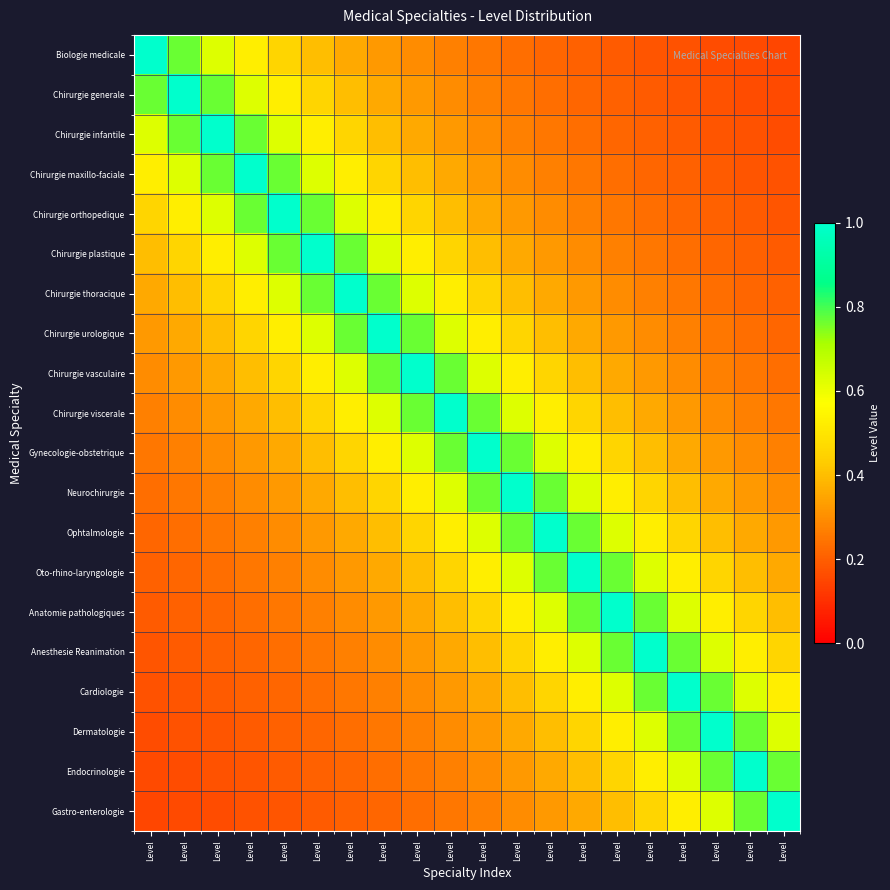

Reading left to right, transcribe all the data shown in this chart.

Biologie medicale: Level=1.0	Level=0.8	Level=0.6	Level=0.5	Level=0.5	Level=0.4	Level=0.4	Level=0.3	Level=0.3	Level=0.3	Level=0.2	Level=0.2	Level=0.2	Level=0.2	Level=0.2	Level=0.2	Level=0.2	Level=0.2	Level=0.2	Level=0.1
Chirurgie generale: Level=0.8	Level=1.0	Level=0.8	Level=0.6	Level=0.5	Level=0.5	Level=0.4	Level=0.4	Level=0.3	Level=0.3	Level=0.3	Level=0.2	Level=0.2	Level=0.2	Level=0.2	Level=0.2	Level=0.2	Level=0.2	Level=0.2	Level=0.2
Chirurgie infantile: Level=0.6	Level=0.8	Level=1.0	Level=0.8	Level=0.6	Level=0.5	Level=0.5	Level=0.4	Level=0.4	Level=0.3	Level=0.3	Level=0.3	Level=0.2	Level=0.2	Level=0.2	Level=0.2	Level=0.2	Level=0.2	Level=0.2	Level=0.2
Chirurgie maxillo-faciale: Level=0.5	Level=0.6	Level=0.8	Level=1.0	Level=0.8	Level=0.6	Level=0.5	Level=0.5	Level=0.4	Level=0.4	Level=0.3	Level=0.3	Level=0.3	Level=0.2	Level=0.2	Level=0.2	Level=0.2	Level=0.2	Level=0.2	Level=0.2
Chirurgie orthopedique: Level=0.5	Level=0.5	Level=0.6	Level=0.8	Level=1.0	Level=0.8	Level=0.6	Level=0.5	Level=0.5	Level=0.4	Level=0.4	Level=0.3	Level=0.3	Level=0.3	Level=0.2	Level=0.2	Level=0.2	Level=0.2	Level=0.2	Level=0.2
Chirurgie plastique: Level=0.4	Level=0.5	Level=0.5	Level=0.6	Level=0.8	Level=1.0	Level=0.8	Level=0.6	Level=0.5	Level=0.5	Level=0.4	Level=0.4	Level=0.3	Level=0.3	Level=0.3	Level=0.2	Level=0.2	Level=0.2	Level=0.2	Level=0.2
Chirurgie thoracique: Level=0.4	Level=0.4	Level=0.5	Level=0.5	Level=0.6	Level=0.8	Level=1.0	Level=0.8	Level=0.6	Level=0.5	Level=0.5	Level=0.4	Level=0.4	Level=0.3	Level=0.3	Level=0.3	Level=0.2	Level=0.2	Level=0.2	Level=0.2
Chirurgie urologique: Level=0.3	Level=0.4	Level=0.4	Level=0.5	Level=0.5	Level=0.6	Level=0.8	Level=1.0	Level=0.8	Level=0.6	Level=0.5	Level=0.5	Level=0.4	Level=0.4	Level=0.3	Level=0.3	Level=0.3	Level=0.2	Level=0.2	Level=0.2
Chirurgie vasculaire: Level=0.3	Level=0.3	Level=0.4	Level=0.4	Level=0.5	Level=0.5	Level=0.6	Level=0.8	Level=1.0	Level=0.8	Level=0.6	Level=0.5	Level=0.5	Level=0.4	Level=0.4	Level=0.3	Level=0.3	Level=0.3	Level=0.2	Level=0.2
Chirurgie viscerale: Level=0.3	Level=0.3	Level=0.3	Level=0.4	Level=0.4	Level=0.5	Level=0.5	Level=0.6	Level=0.8	Level=1.0	Level=0.8	Level=0.6	Level=0.5	Level=0.5	Level=0.4	Level=0.4	Level=0.3	Level=0.3	Level=0.3	Level=0.2
Gynecologie-obstetrique: Level=0.2	Level=0.3	Level=0.3	Level=0.3	Level=0.4	Level=0.4	Level=0.5	Level=0.5	Level=0.6	Level=0.8	Level=1.0	Level=0.8	Level=0.6	Level=0.5	Level=0.5	Level=0.4	Level=0.4	Level=0.3	Level=0.3	Level=0.3
Neurochirurgie: Level=0.2	Level=0.2	Level=0.3	Level=0.3	Level=0.3	Level=0.4	Level=0.4	Level=0.5	Level=0.5	Level=0.6	Level=0.8	Level=1.0	Level=0.8	Level=0.6	Level=0.5	Level=0.5	Level=0.4	Level=0.4	Level=0.3	Level=0.3
Ophtalmologie: Level=0.2	Level=0.2	Level=0.2	Level=0.3	Level=0.3	Level=0.3	Level=0.4	Level=0.4	Level=0.5	Level=0.5	Level=0.6	Level=0.8	Level=1.0	Level=0.8	Level=0.6	Level=0.5	Level=0.5	Level=0.4	Level=0.4	Level=0.3
Oto-rhino-laryngologie: Level=0.2	Level=0.2	Level=0.2	Level=0.2	Level=0.3	Level=0.3	Level=0.3	Level=0.4	Level=0.4	Level=0.5	Level=0.5	Level=0.6	Level=0.8	Level=1.0	Level=0.8	Level=0.6	Level=0.5	Level=0.5	Level=0.4	Level=0.4
Anatomie pathologiques: Level=0.2	Level=0.2	Level=0.2	Level=0.2	Level=0.2	Level=0.3	Level=0.3	Level=0.3	Level=0.4	Level=0.4	Level=0.5	Level=0.5	Level=0.6	Level=0.8	Level=1.0	Level=0.8	Level=0.6	Level=0.5	Level=0.5	Level=0.4
Anesthesie Reanimation: Level=0.2	Level=0.2	Level=0.2	Level=0.2	Level=0.2	Level=0.2	Level=0.3	Level=0.3	Level=0.3	Level=0.4	Level=0.4	Level=0.5	Level=0.5	Level=0.6	Level=0.8	Level=1.0	Level=0.8	Level=0.6	Level=0.5	Level=0.5
Cardiologie: Level=0.2	Level=0.2	Level=0.2	Level=0.2	Level=0.2	Level=0.2	Level=0.2	Level=0.3	Level=0.3	Level=0.3	Level=0.4	Level=0.4	Level=0.5	Level=0.5	Level=0.6	Level=0.8	Level=1.0	Level=0.8	Level=0.6	Level=0.5
Dermatologie: Level=0.2	Level=0.2	Level=0.2	Level=0.2	Level=0.2	Level=0.2	Level=0.2	Level=0.2	Level=0.3	Level=0.3	Level=0.3	Level=0.4	Level=0.4	Level=0.5	Level=0.5	Level=0.6	Level=0.8	Level=1.0	Level=0.8	Level=0.6
Endocrinologie: Level=0.2	Level=0.2	Level=0.2	Level=0.2	Level=0.2	Level=0.2	Level=0.2	Level=0.2	Level=0.2	Level=0.3	Level=0.3	Level=0.3	Level=0.4	Level=0.4	Level=0.5	Level=0.5	Level=0.6	Level=0.8	Level=1.0	Level=0.8
Gastro-enterologie: Level=0.1	Level=0.2	Level=0.2	Level=0.2	Level=0.2	Level=0.2	Level=0.2	Level=0.2	Level=0.2	Level=0.2	Level=0.3	Level=0.3	Level=0.3	Level=0.4	Level=0.4	Level=0.5	Level=0.5	Level=0.6	Level=0.8	Level=1.0